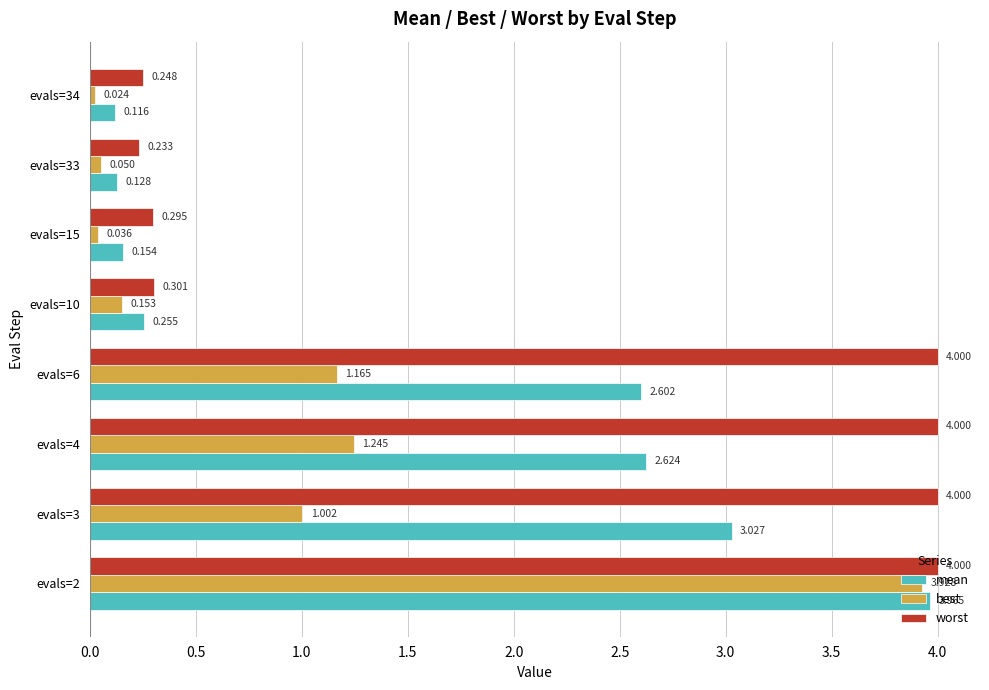

Which series has the largest total across all categories?

worst